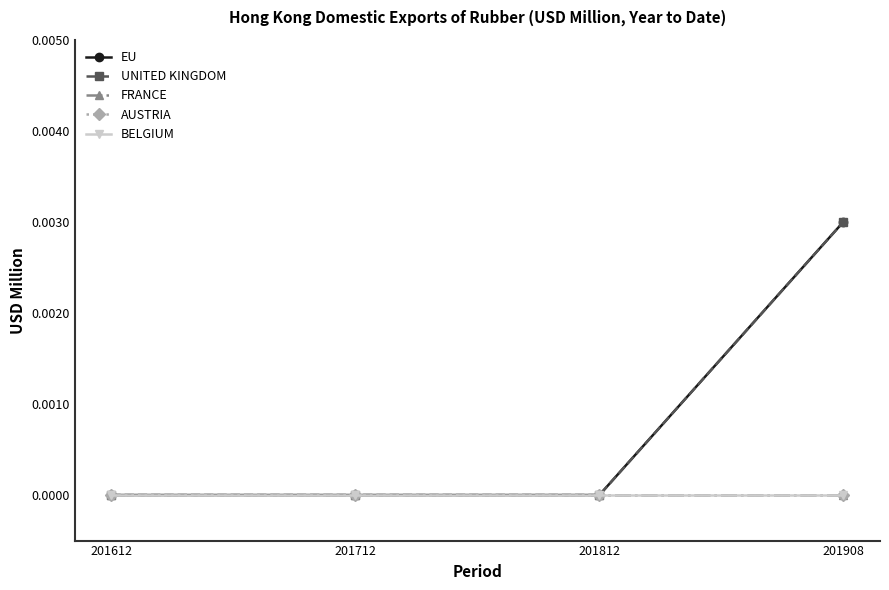

True or false: EU has more than 1 points higher than both neighbors.

False